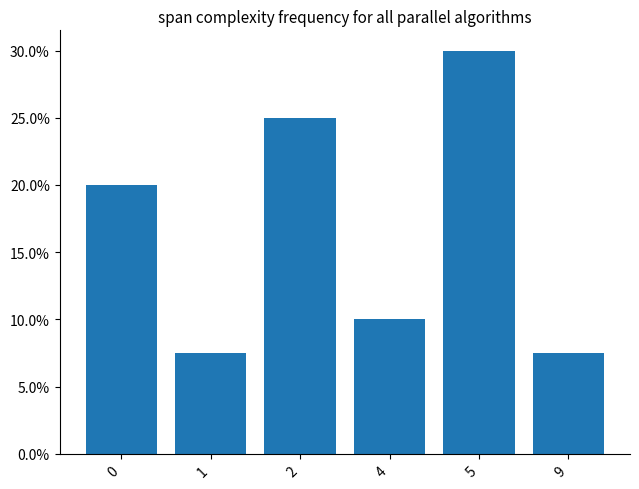

What is the value of the 4th bar from the left?

10.0